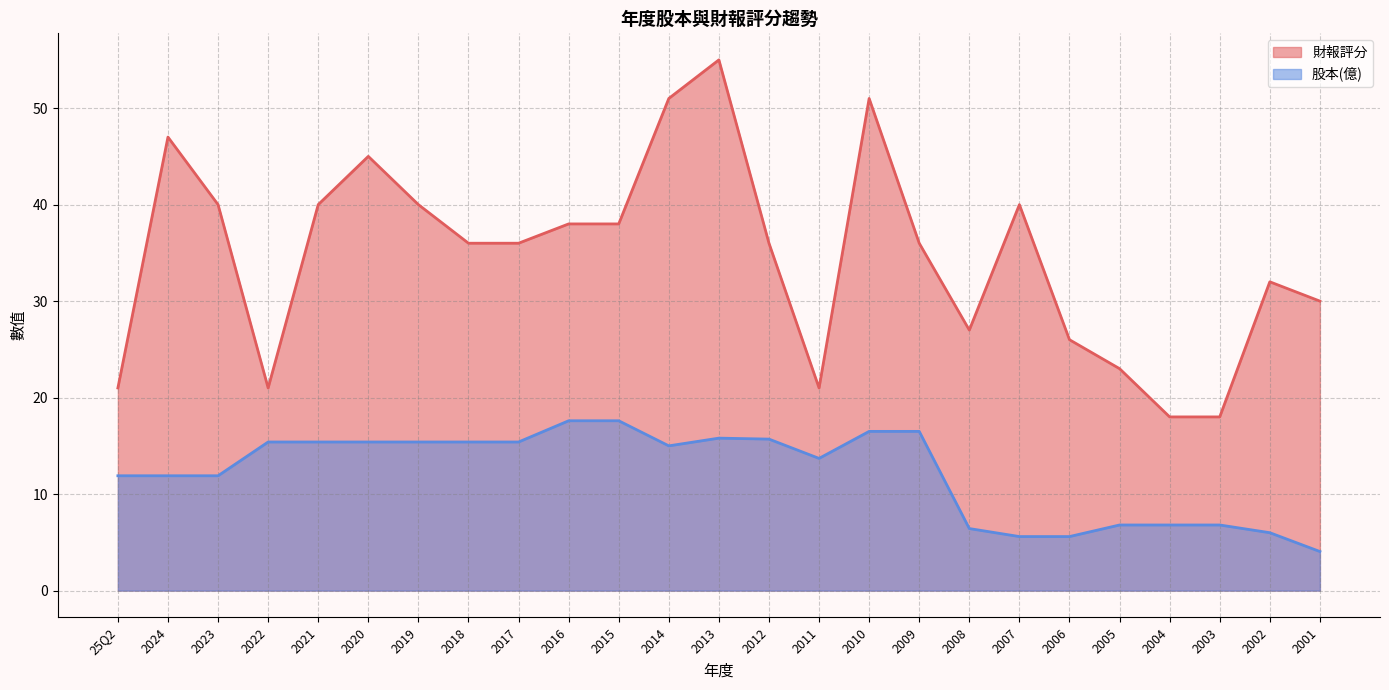

How many values in the 財報評分 series are below 36?

10